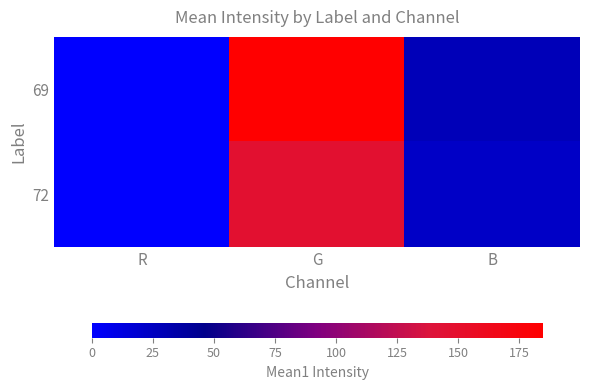

Rank the series at B from lowest to highest value.

72, 69